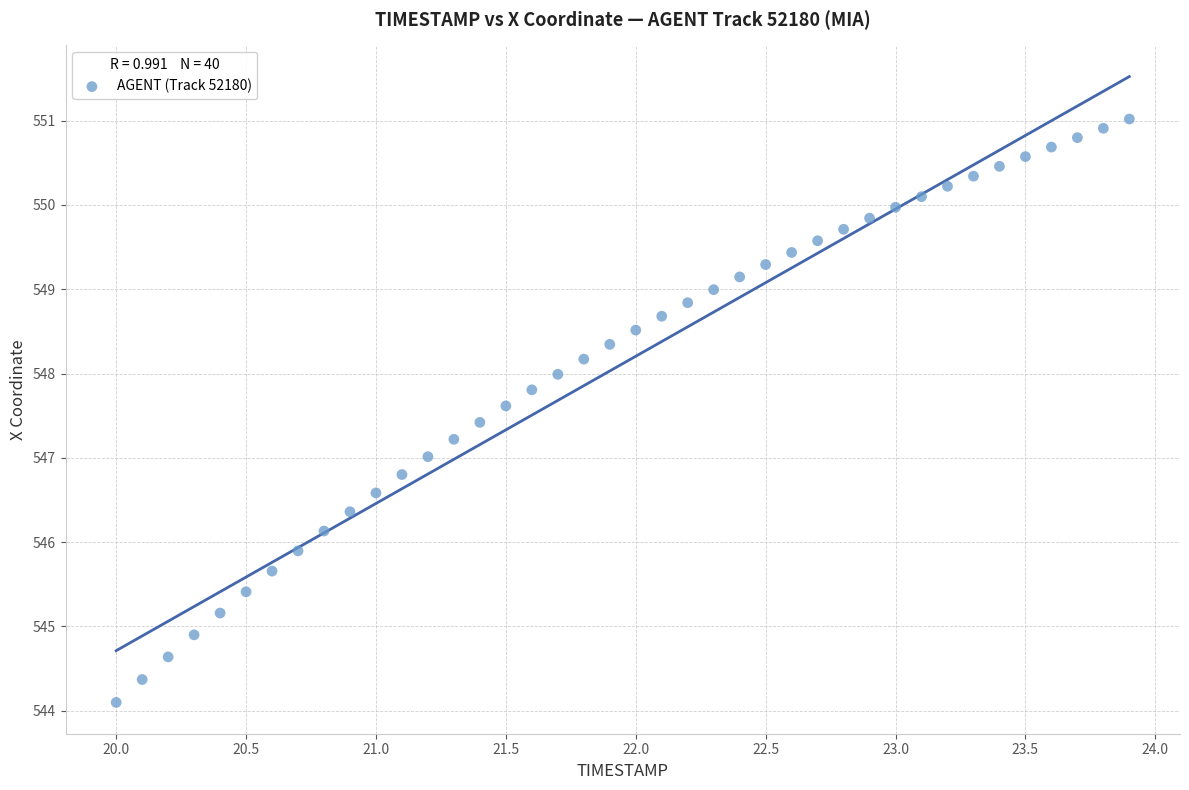

What is the range of X values (max minus min)?

3.9